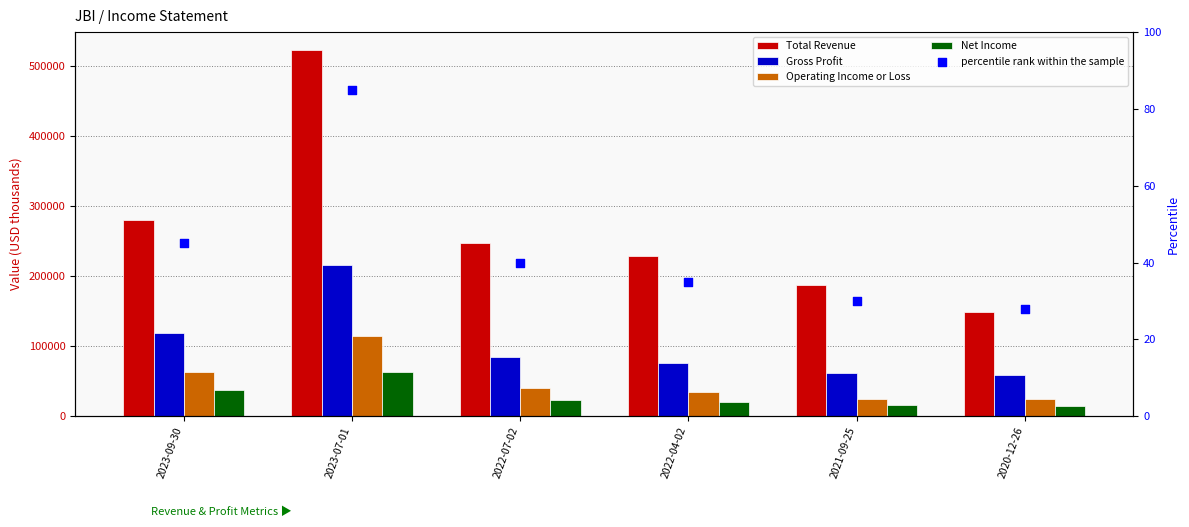

Which series has the largest Y range (max minus min)?

Total Revenue